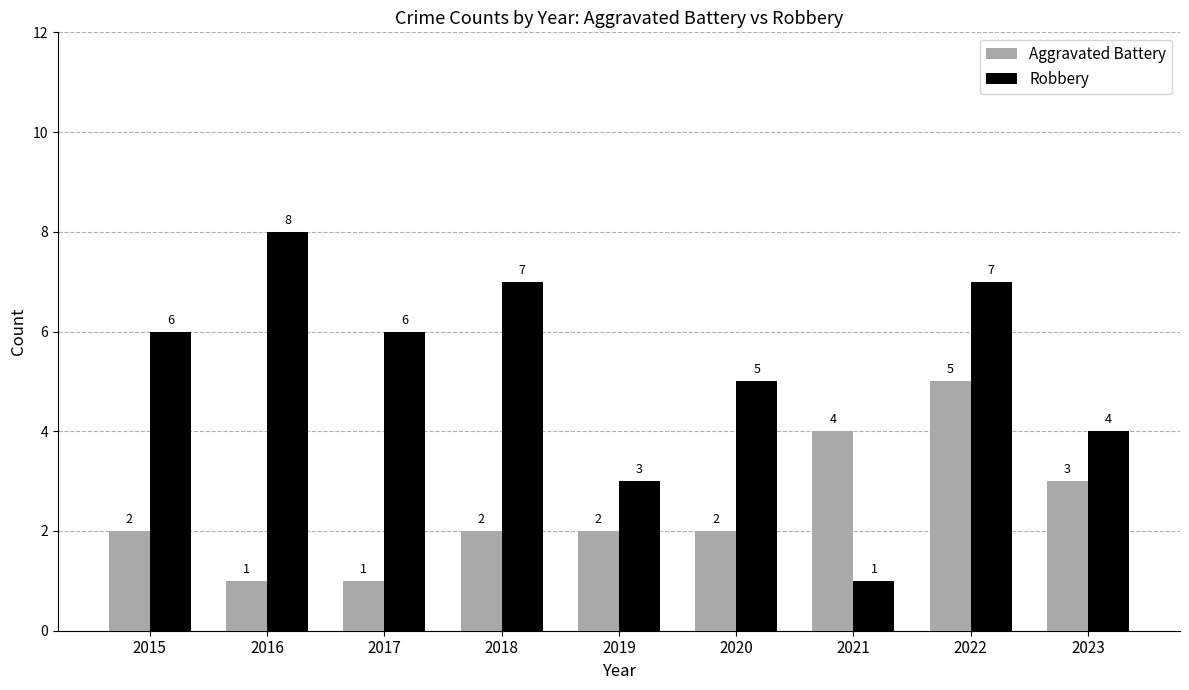

Which category has the highest value in the Aggravated Battery series?

2022